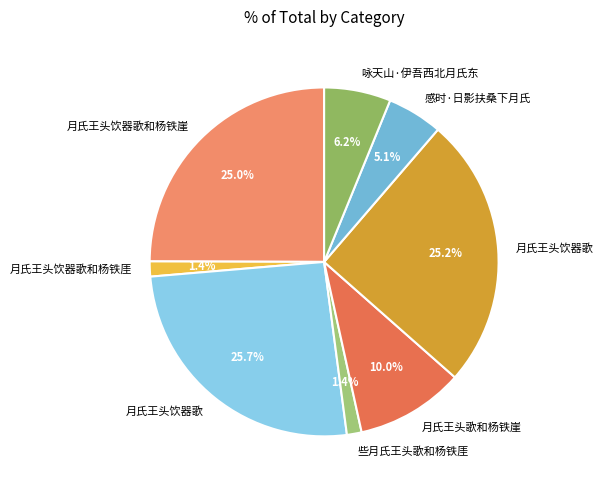

How many slices are in this pie chart?

8